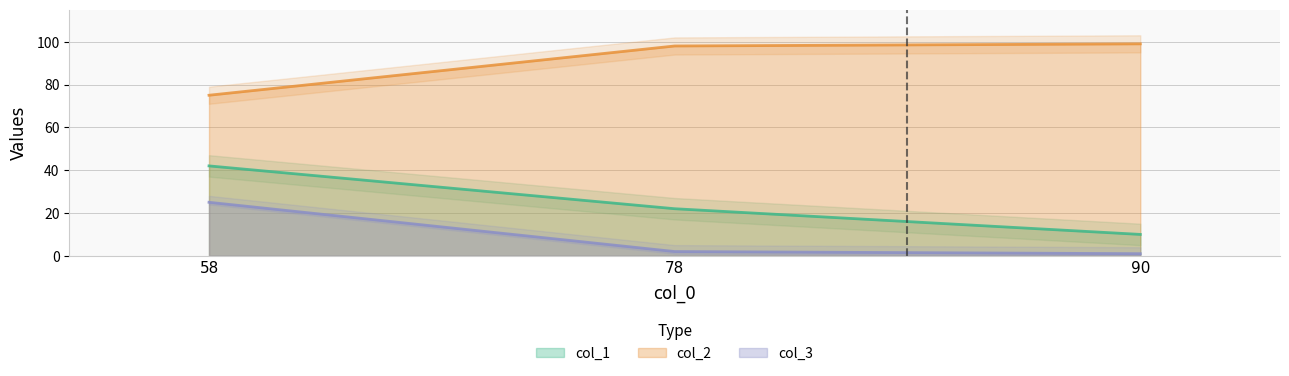

Which series changed the most between 58 and 90?

col_1